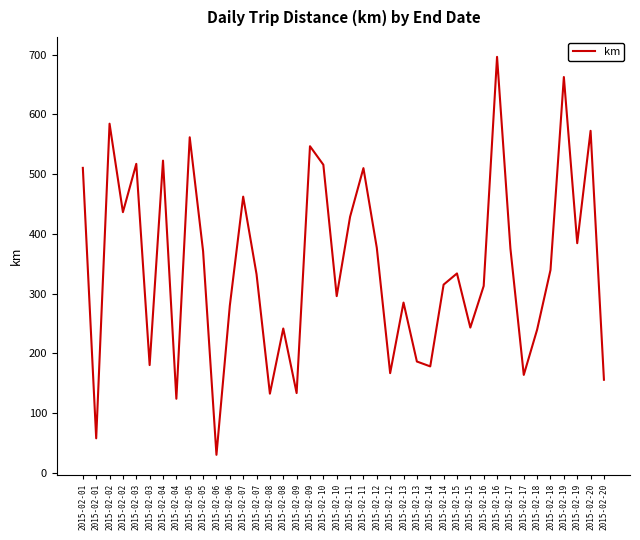

Where is the first local maximum?

2015-02-02